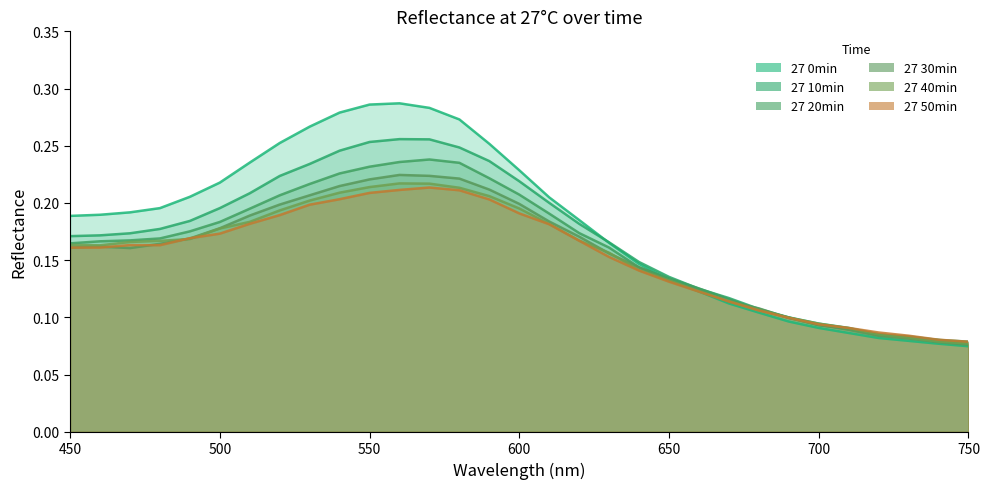

Where is the first local maximum for 27 30min?

460